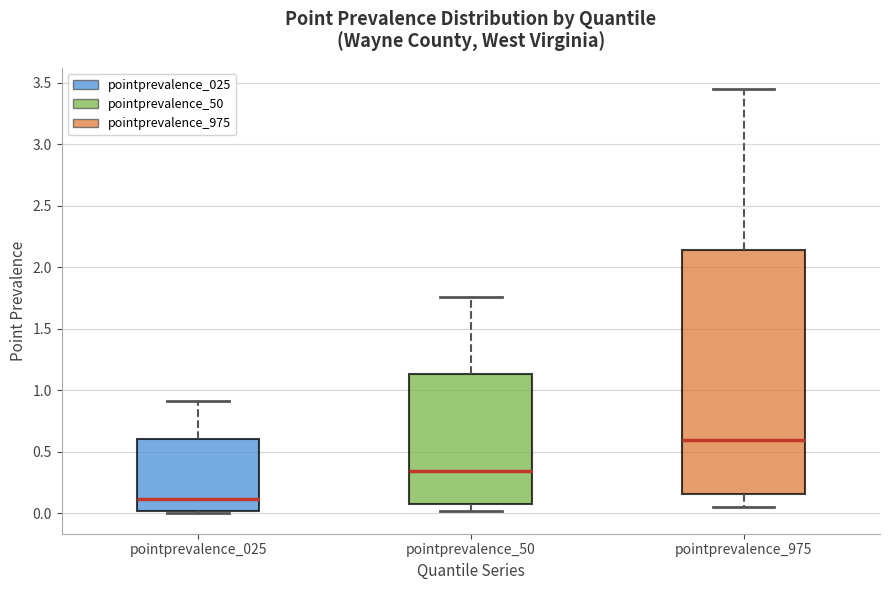

Which box has the highest median line?

pointprevalence_975